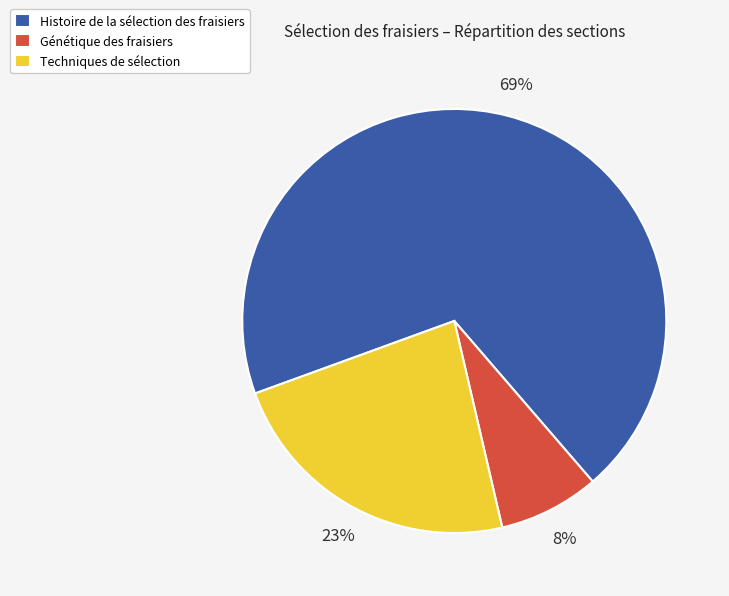

How many segments does this pie chart have?

3